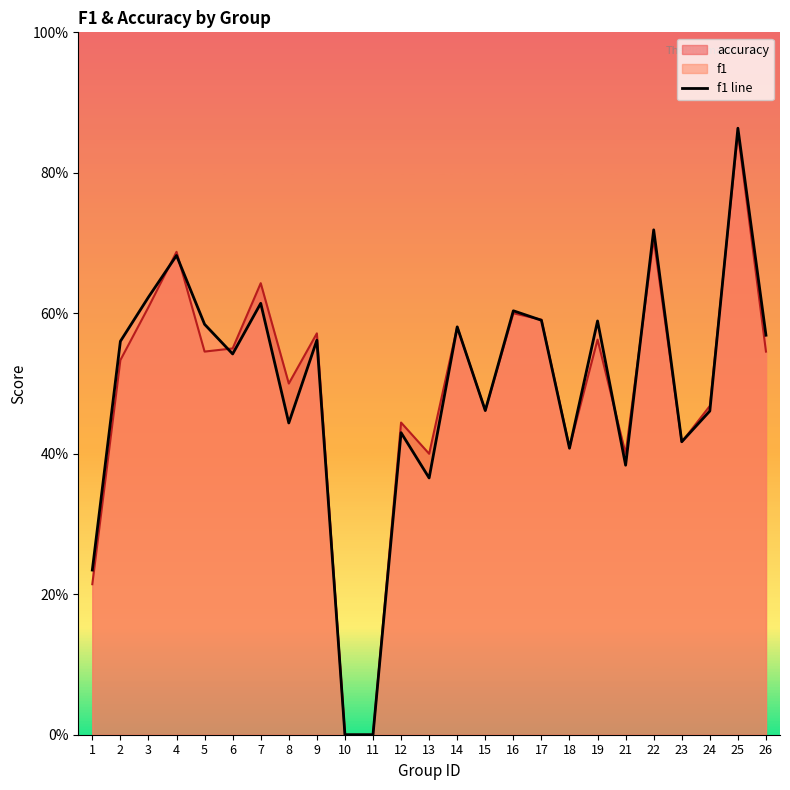

How many points are higher than both their immediate neighbors (excluding endpoints)?

9